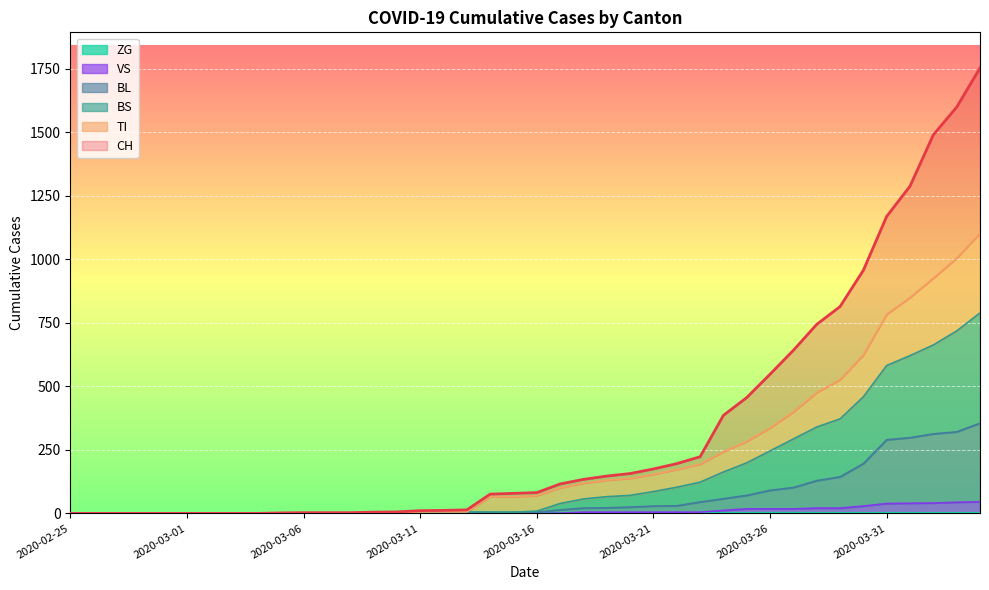

At 2020-03-12, list the series in order from largest to smallest.

CH, TI, BS, BL, VS